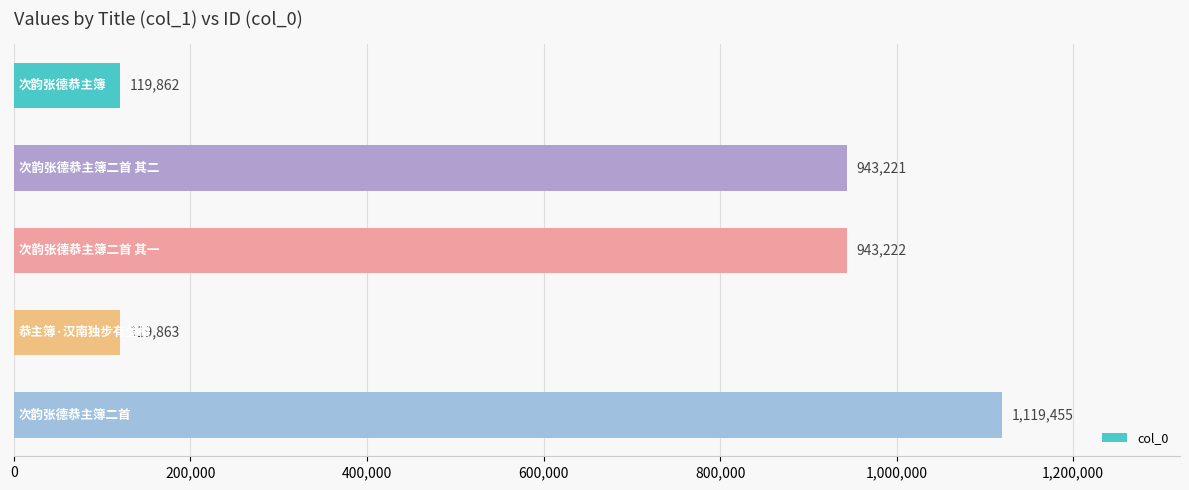

What is the difference between the second highest and second lowest values?

823359